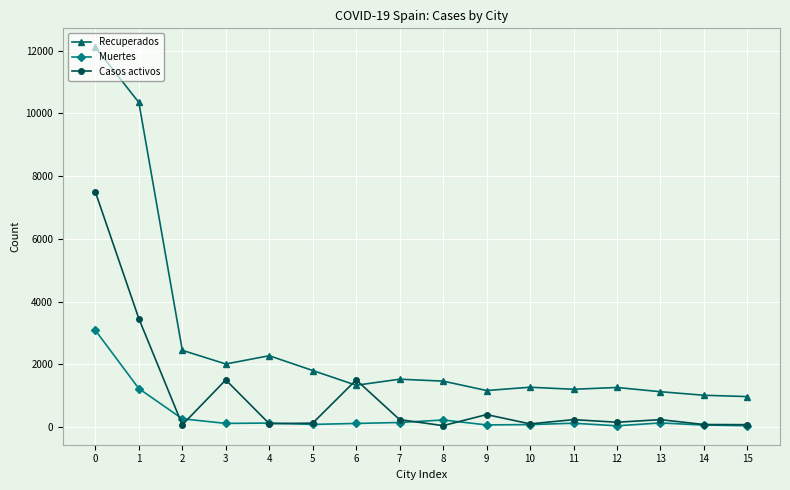

True or false: Casos activos has more than 2 interior local peaks.

True